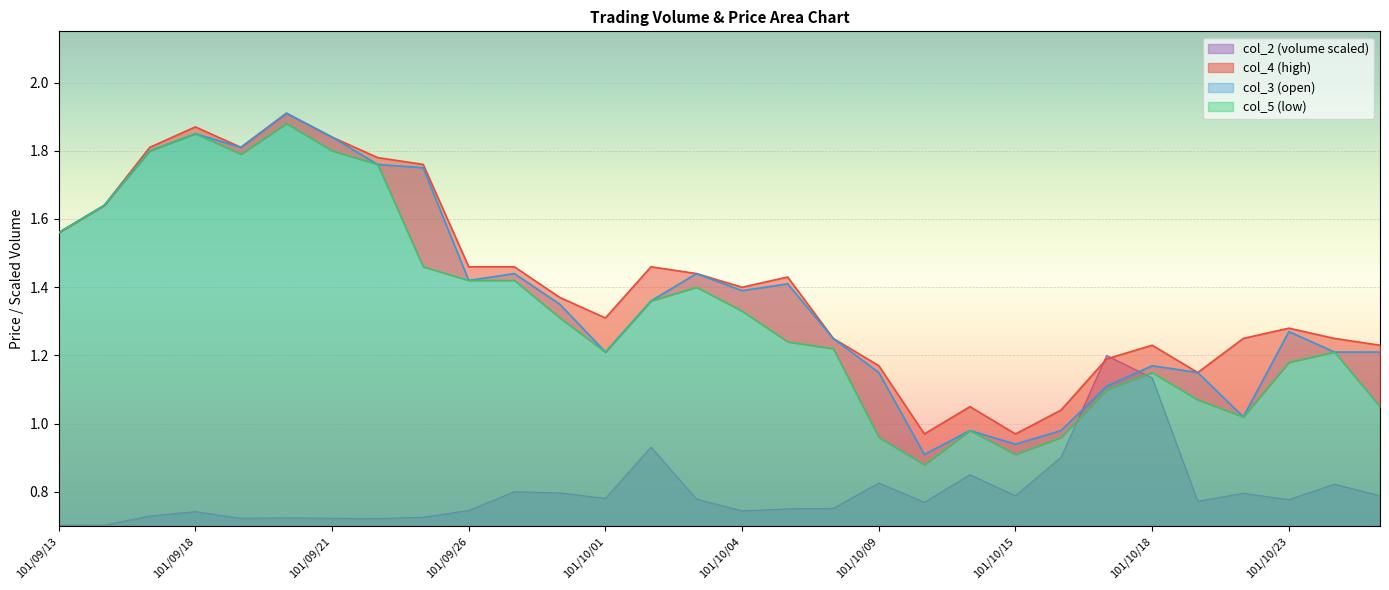

The col_5 series shows 2.2 at 101/10/04. True or false?

False